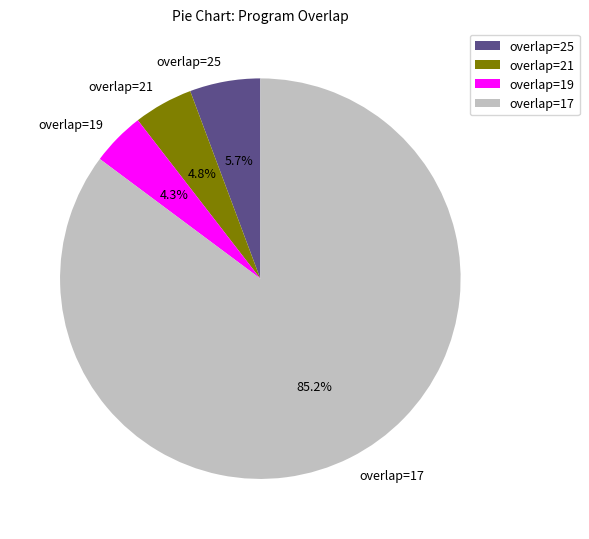

Do overlap=19 and overlap=25 together represent more than half of the pie?

No